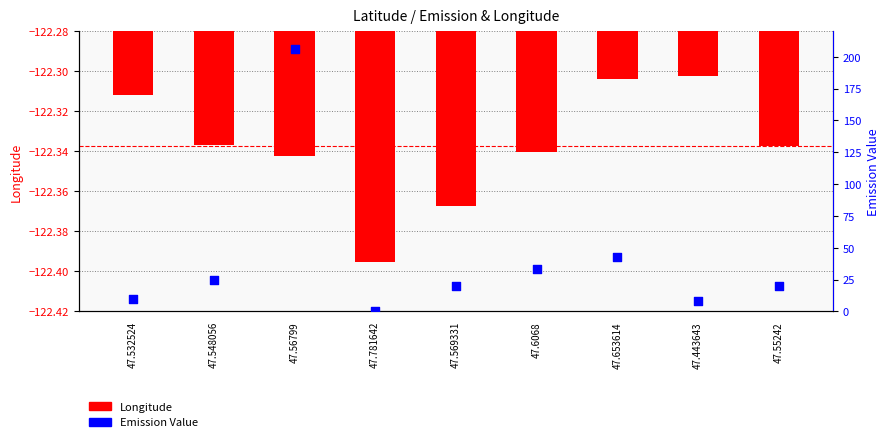

Which series has the largest Y range (max minus min)?

Emission Value